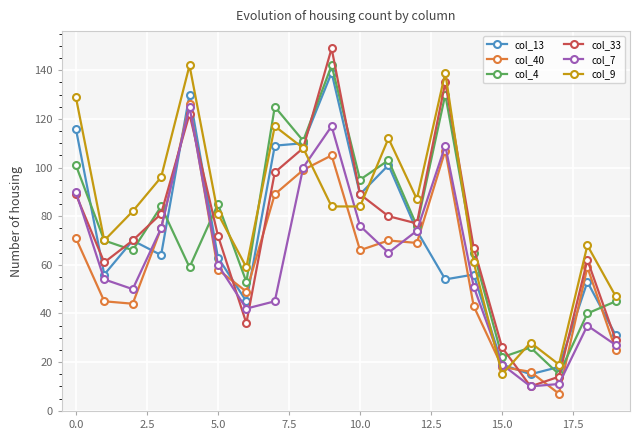

True or false: col_40 and col_4 cross at least once.

True